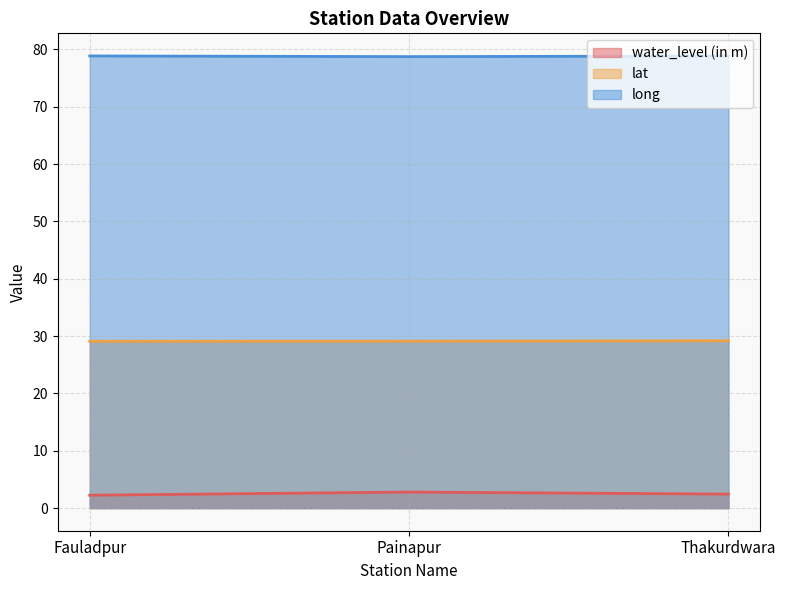

What is the minimum value for water_level (in m)?

2.2